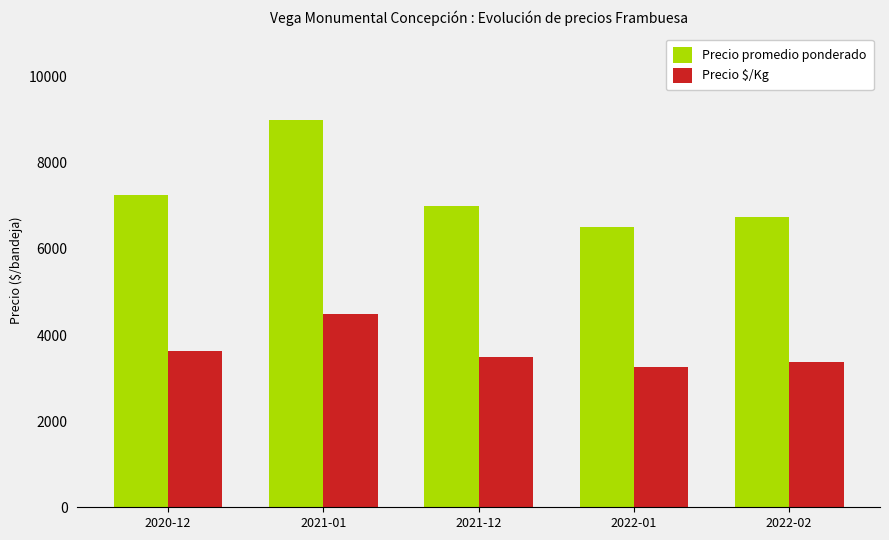

Count the Precio promedio ponderado values in the range 6750 to 7250.

3